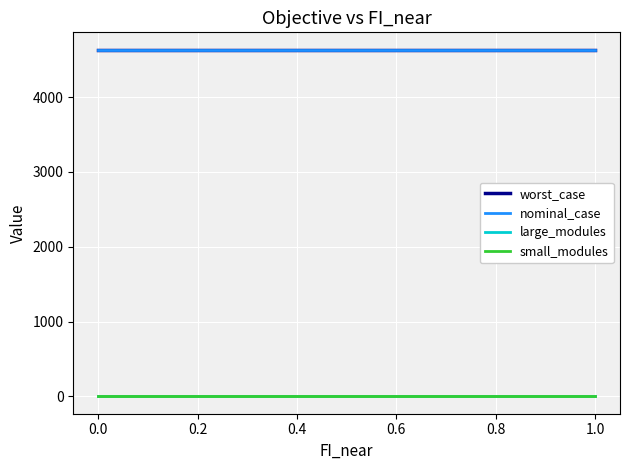

True or false: worst_case and nominal_case cross at least once.

False